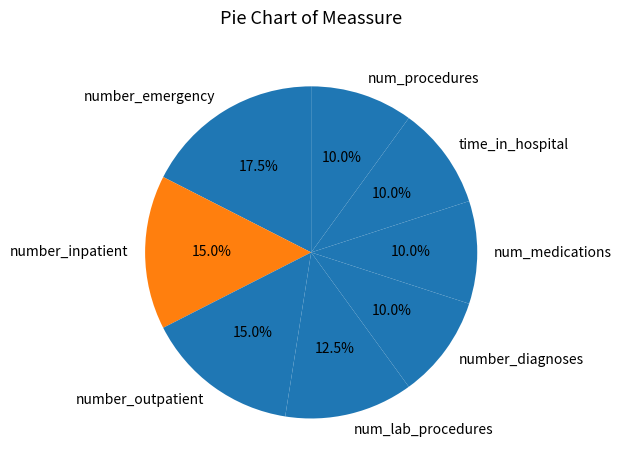

What is the ratio of the value at num_lab_procedures to the value at number_outpatient?

0.8